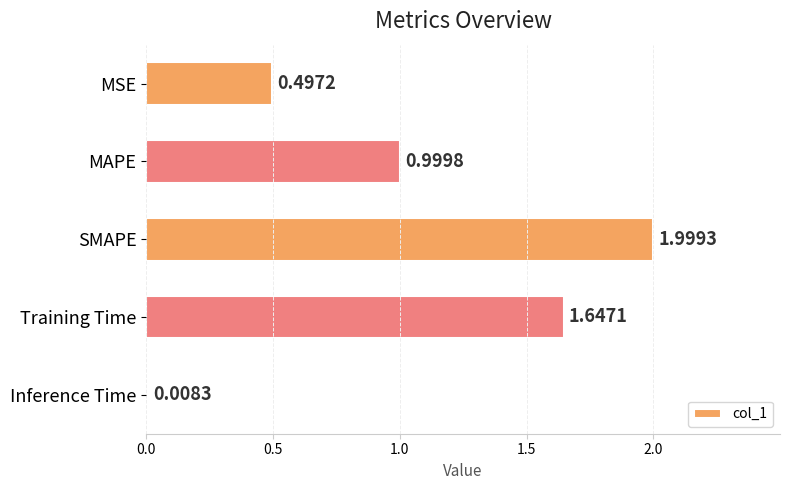

Where is the data nearest to the value 1?

MAPE